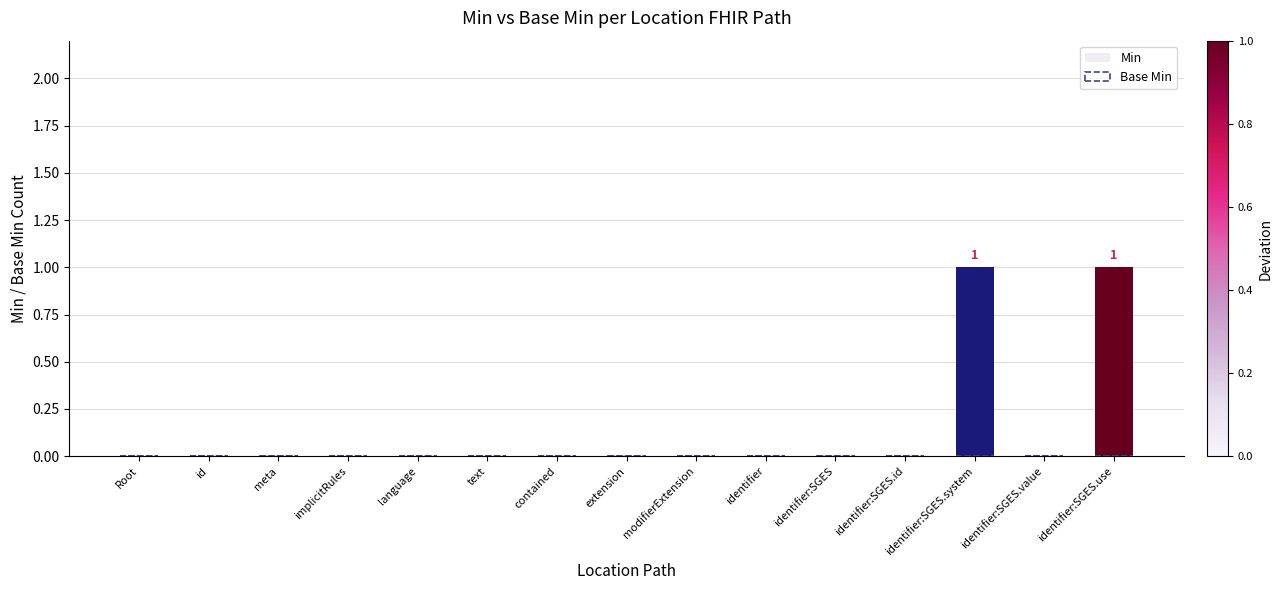

Is it true that the value at implicitRules is -1?

False